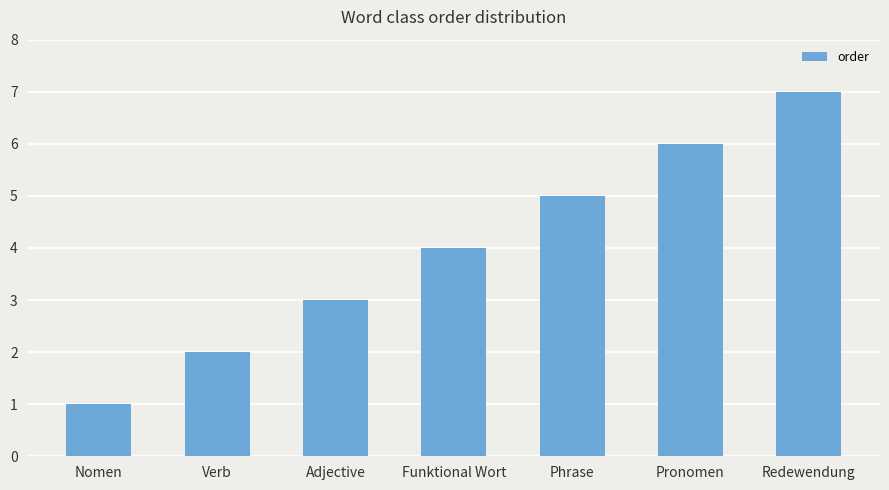

What position from the right is Phrase?

3